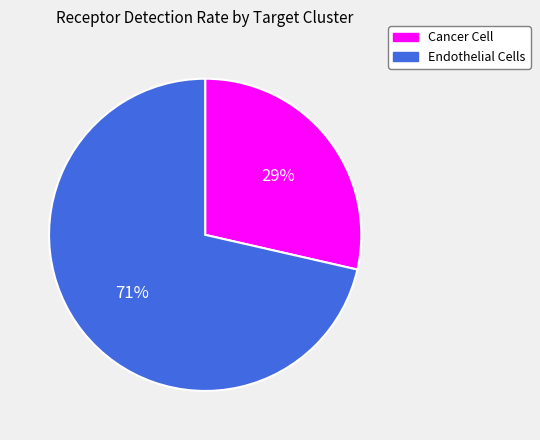

To the nearest percent, what percentage of the pie is Cancer Cell?

29%